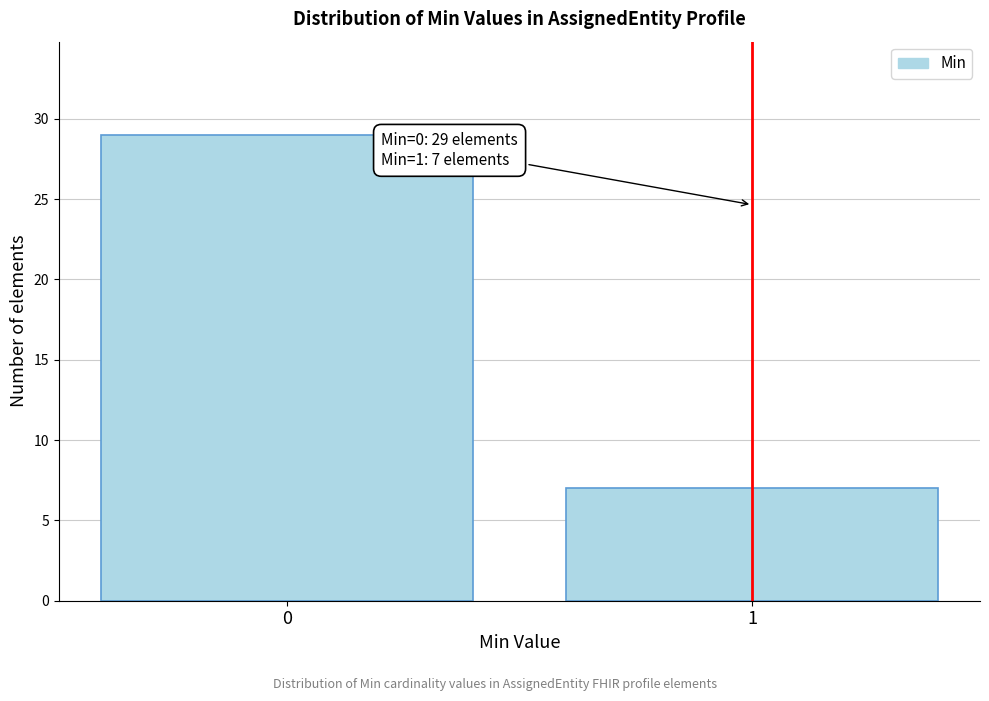

Reading right to left, what are all the values shown in this chart?

1=7	0=29